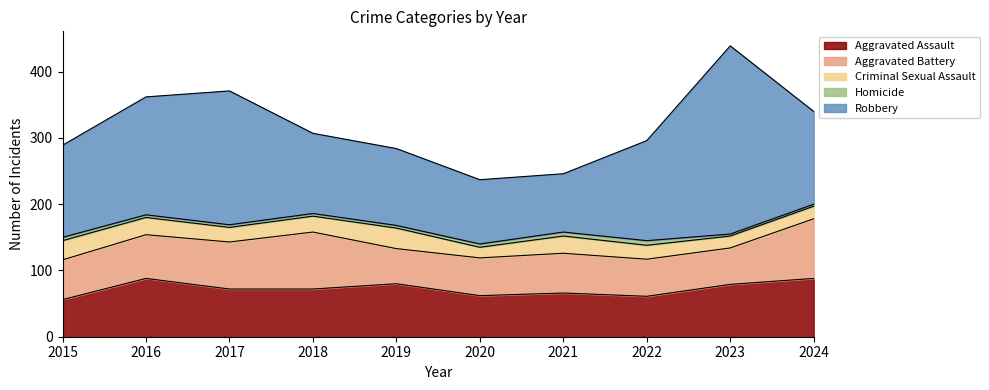

The value of Homicide at 2020 is 5. True or false?

True